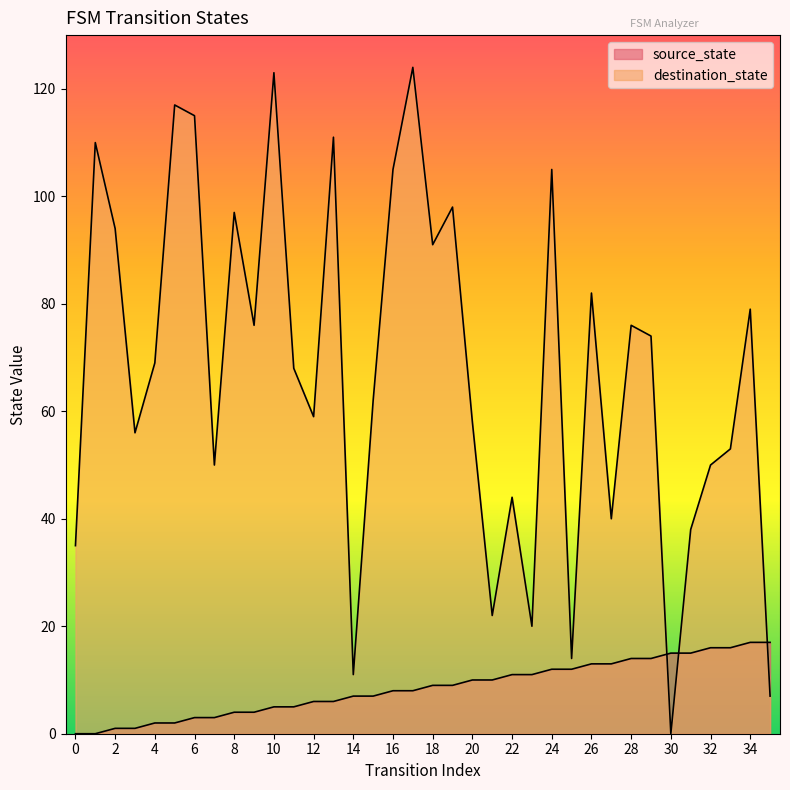

Is the value of source_state at 24 greater than the value of destination_state at 24?

No